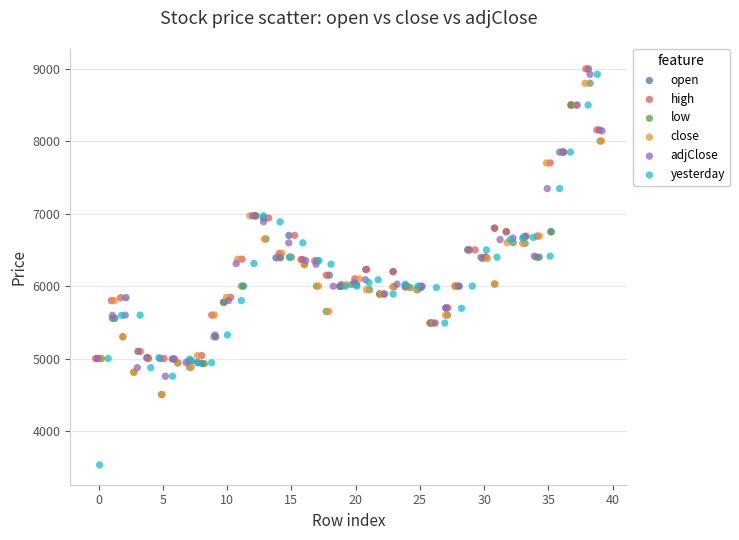

Which series reaches the minimum Y coordinate?

yesterday